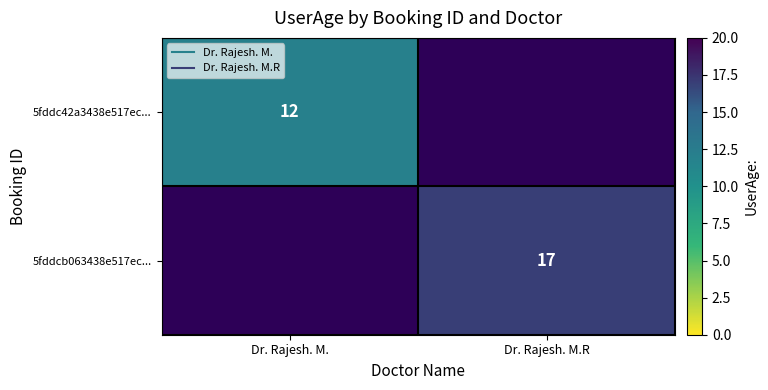

What is the greatest value displayed?

17.0